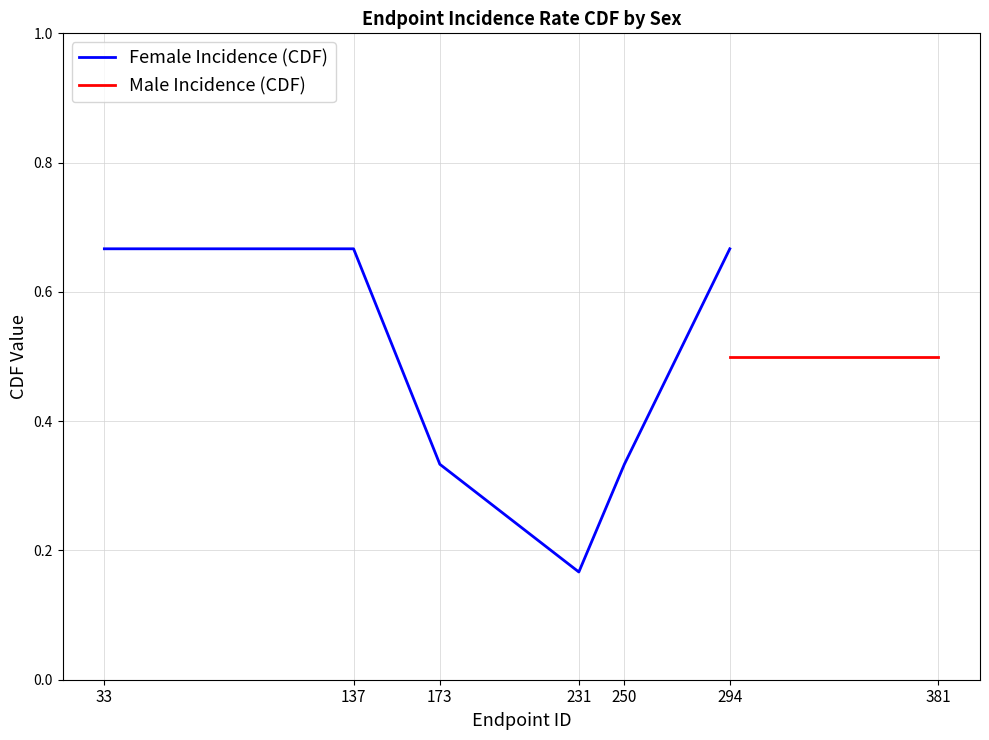

How many Male Incidence (CDF) values are between 0 and 1?

4